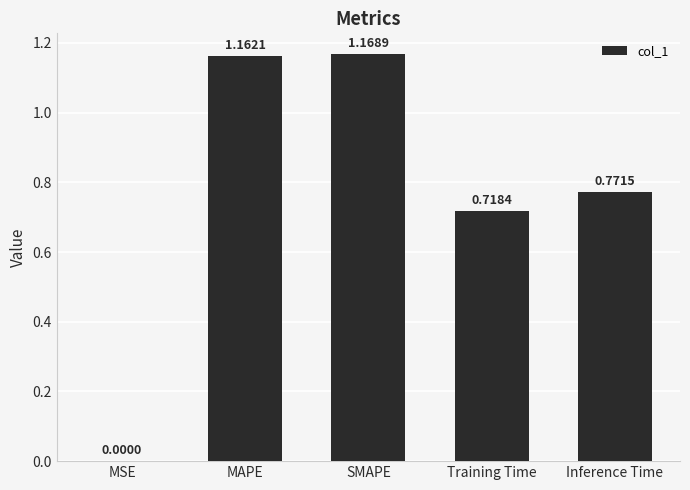

Where is the data nearest to the value 0?

MSE